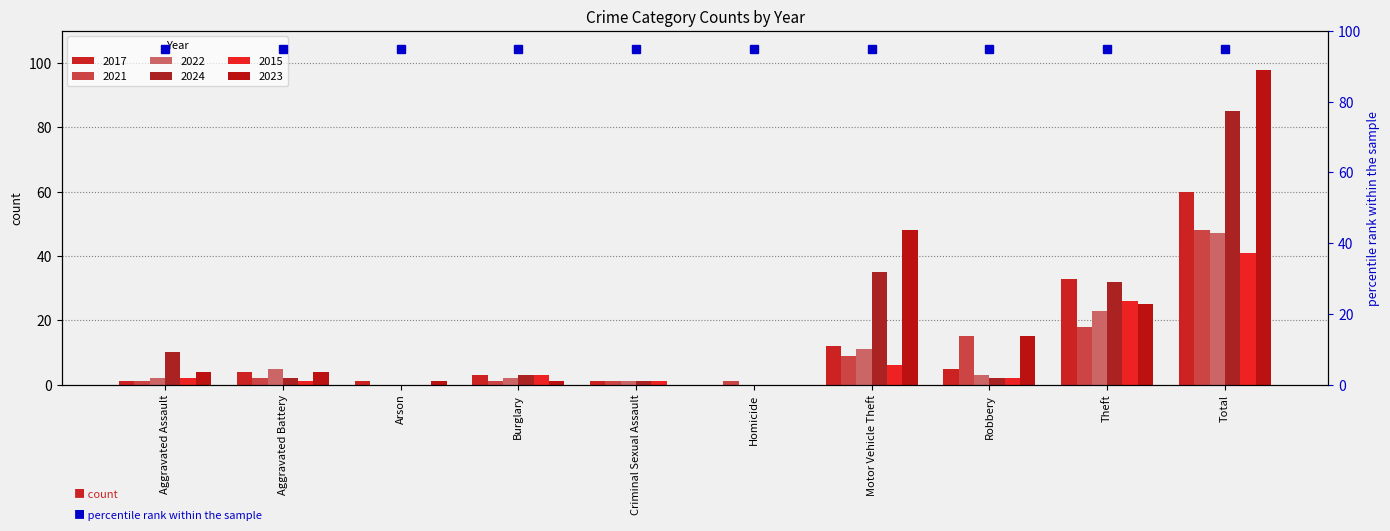

At how many categories does at least one series exceed 28?

3